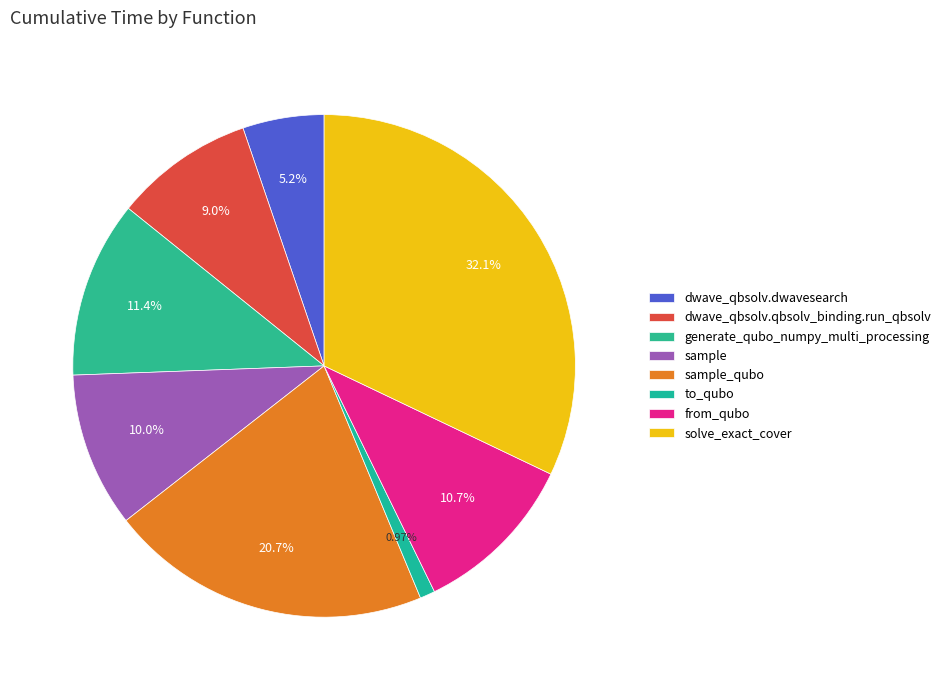

Rank the categories by value from highest to lowest.

solve_exact_cover, sample_qubo, generate_qubo_numpy_multi_processing, from_qubo, sample, dwave_qbsolv.qbsolv_binding.run_qbsolv, dwave_qbsolv.dwavesearch, to_qubo